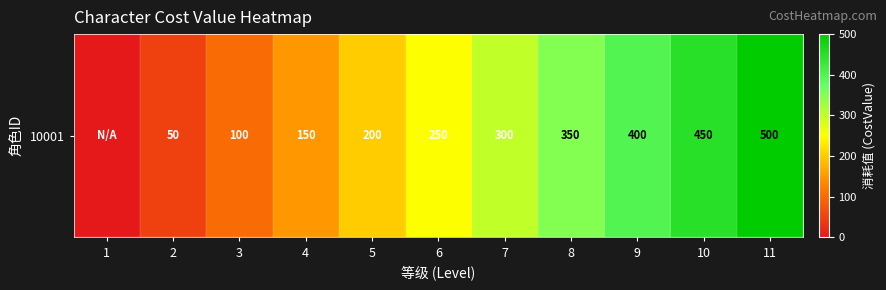

Reading right to left, list all the values displayed in this chart.

11=500	10=450	9=400	8=350	7=300	6=250	5=200	4=150	3=100	2=50	1=0